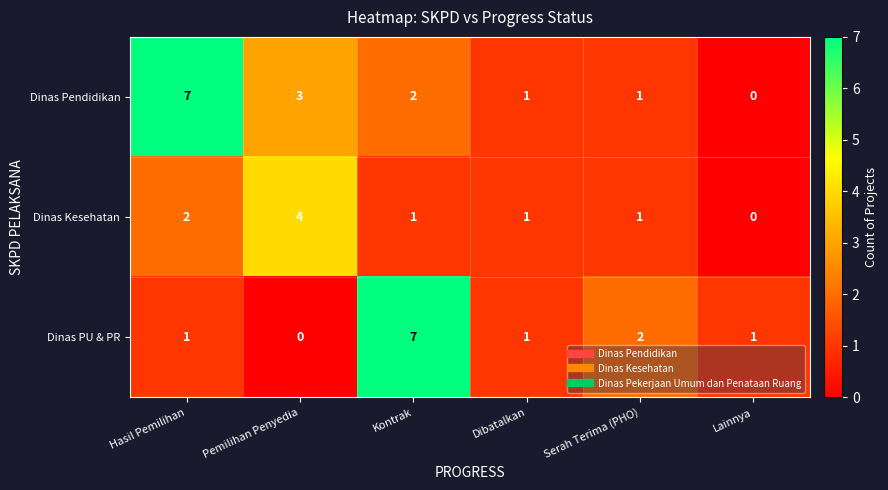

How many values in the Dinas PU & PR series are below 1?

1